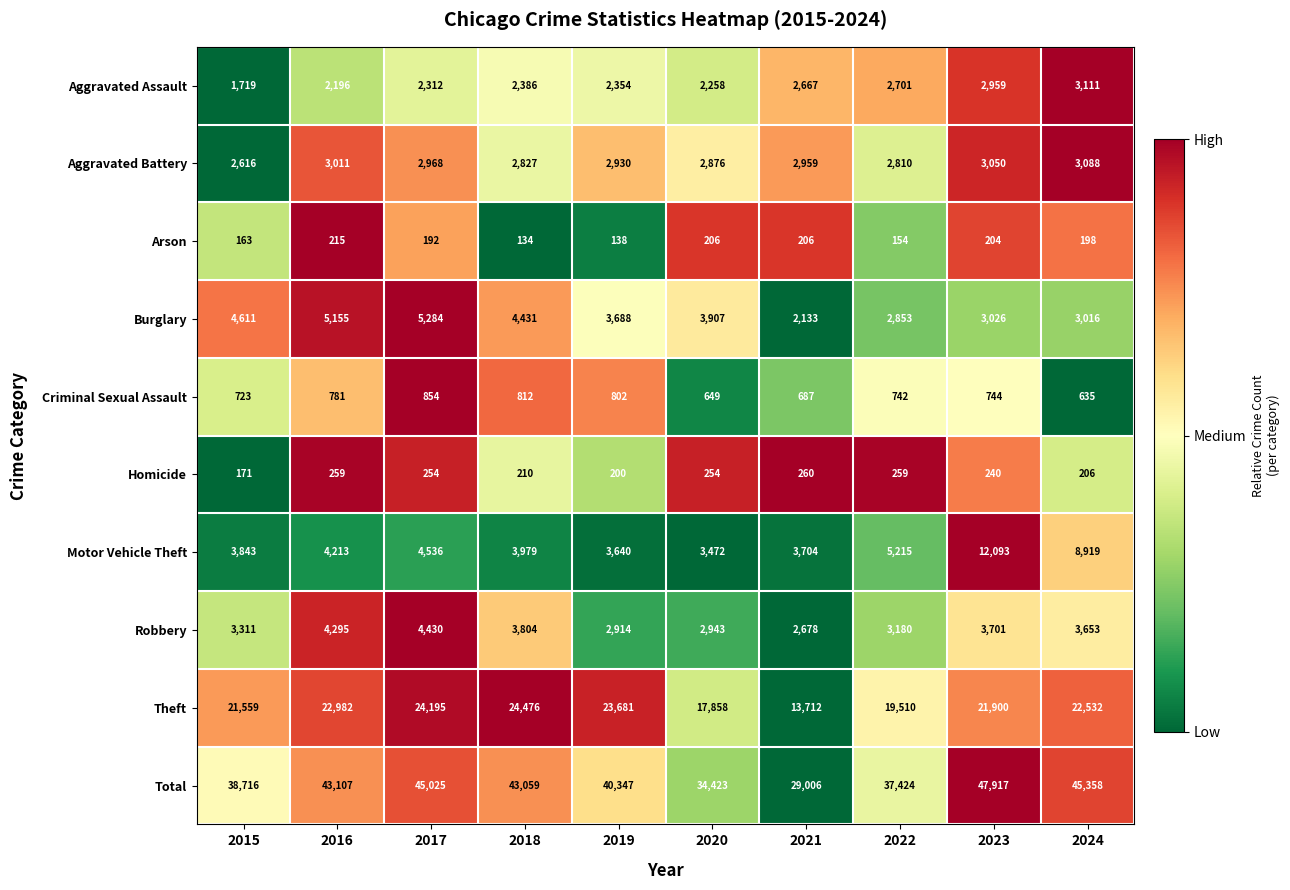

Where is Robbery nearest to the value 3554?

2024